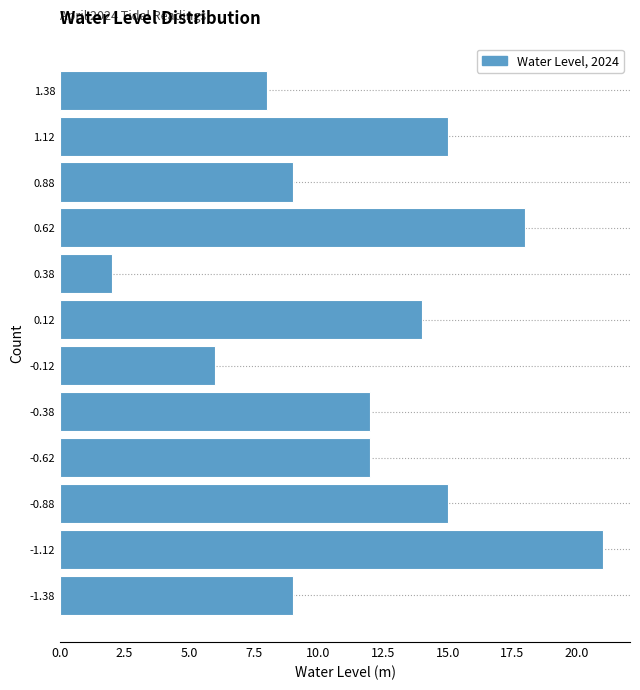

Over which range of the y-axis is the bar longest?

-1.25 to -1.00